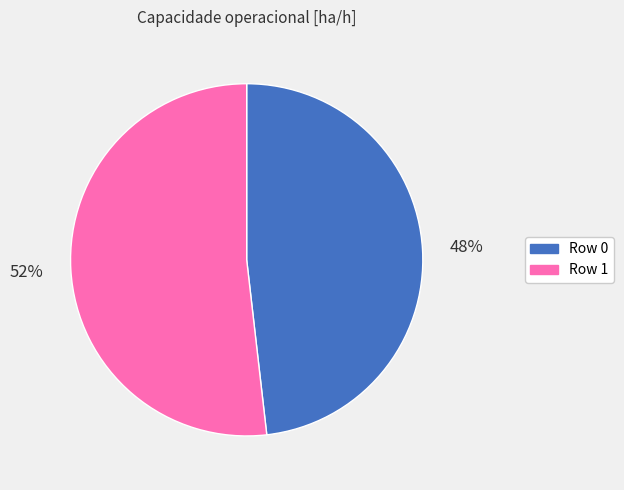

What percentage is the Row 1 slice, to the nearest percent?

52%